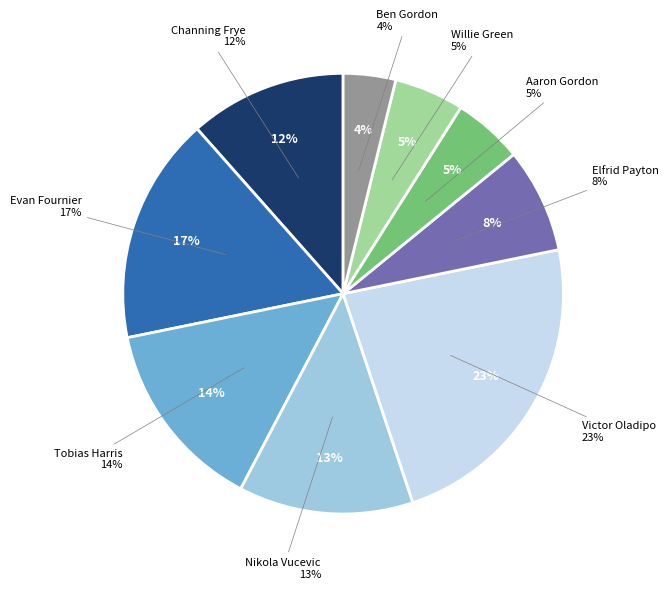

What percentage is the Channing Frye slice, to the nearest percent?

12%